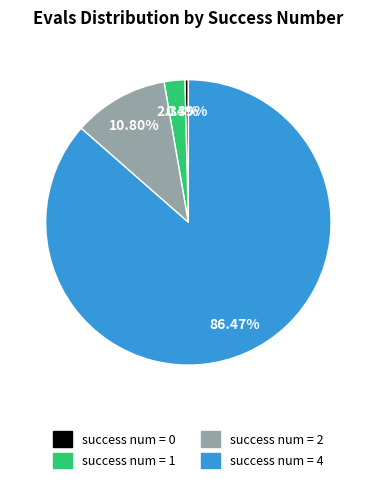

Is there any slice that represents more than half of the pie?

Yes